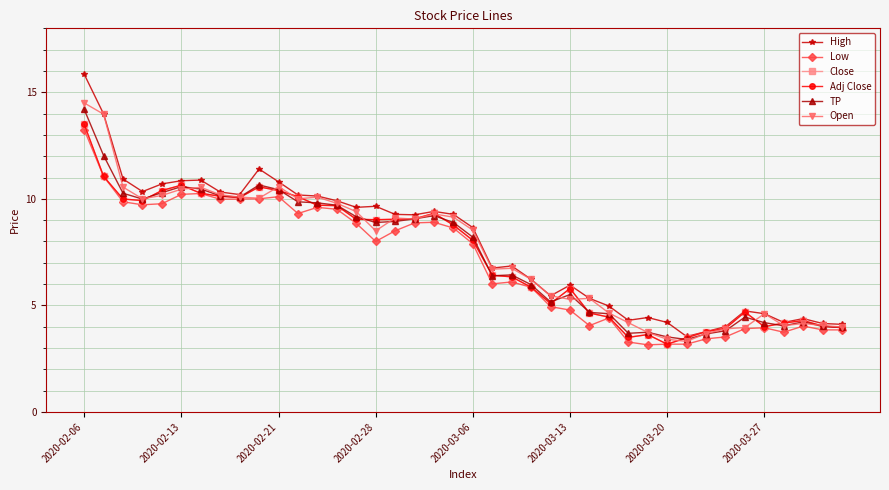

Does the chart have visible grid lines?

Yes